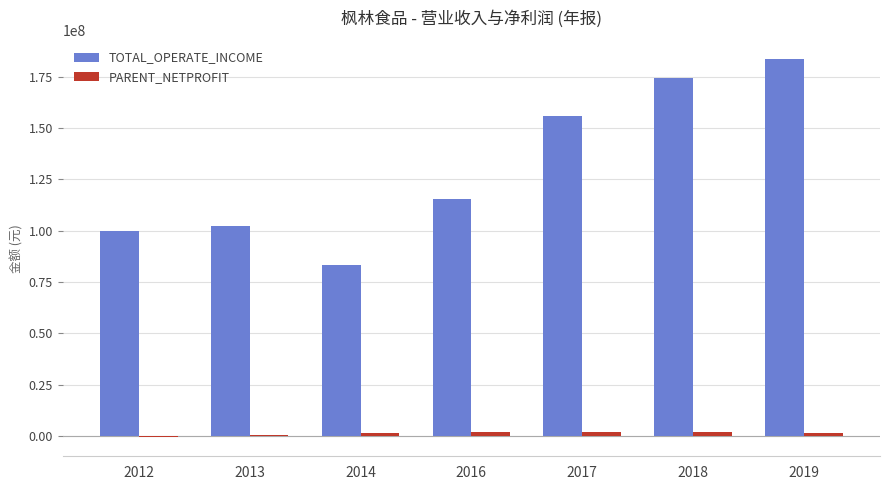

What is the sum of all TOTAL_OPERATE_INCOME values?

913873037.8